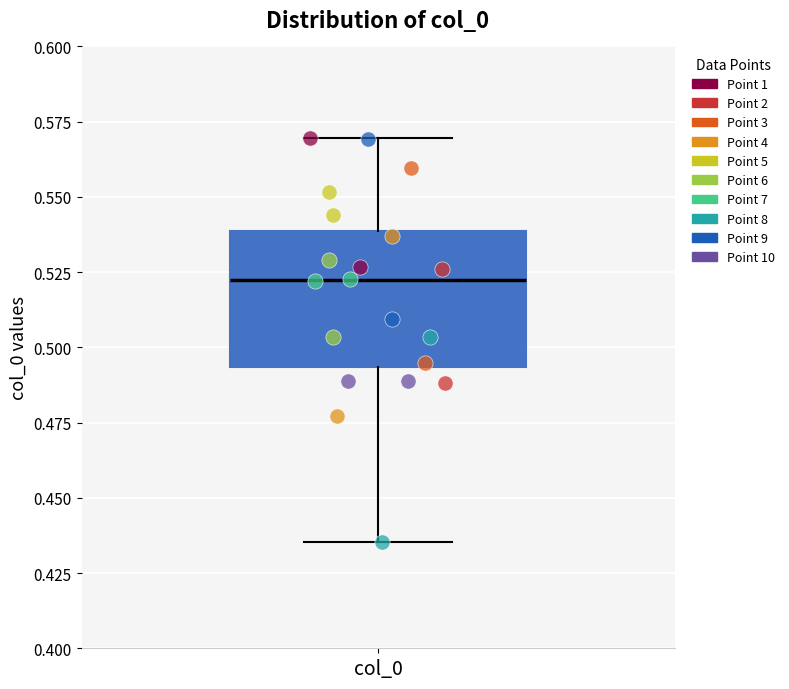

Transcribe this box plot: give where the median line is, the range the box spans, and where the two whiskers end, as read against the y-axis. The values are not printed on the chart, so give them approximately, as read against the axis.

median 0.520, box 0.495 to 0.540, whiskers 0.435 to 0.570